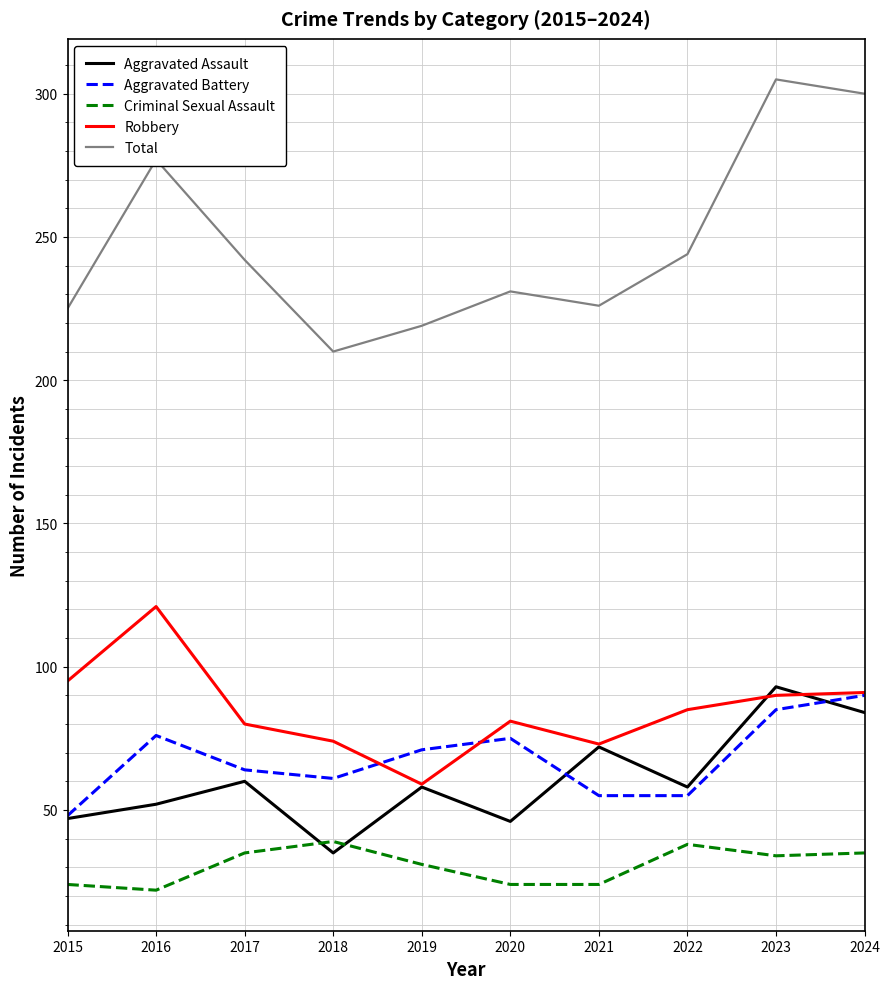

Between 2017 and 2019, which series saw the biggest shift?

Total